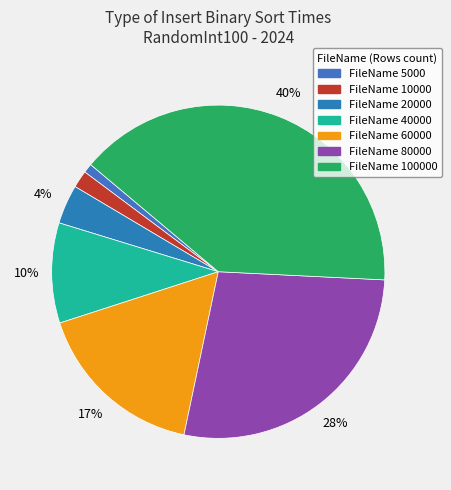

Rank the categories by value from highest to lowest.

100000, 80000, 60000, 40000, 20000, 10000, 5000